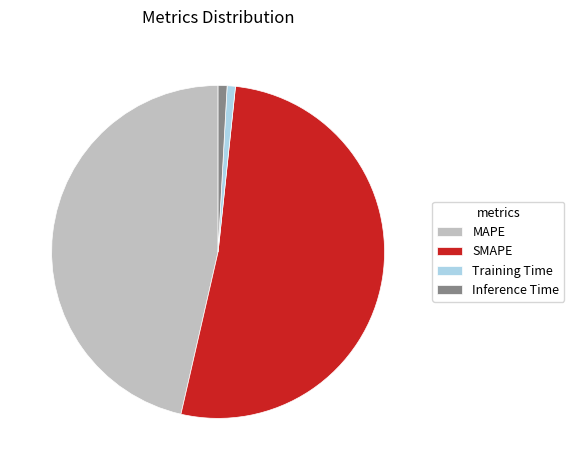

Does Training Time represent more than half of the total?

No